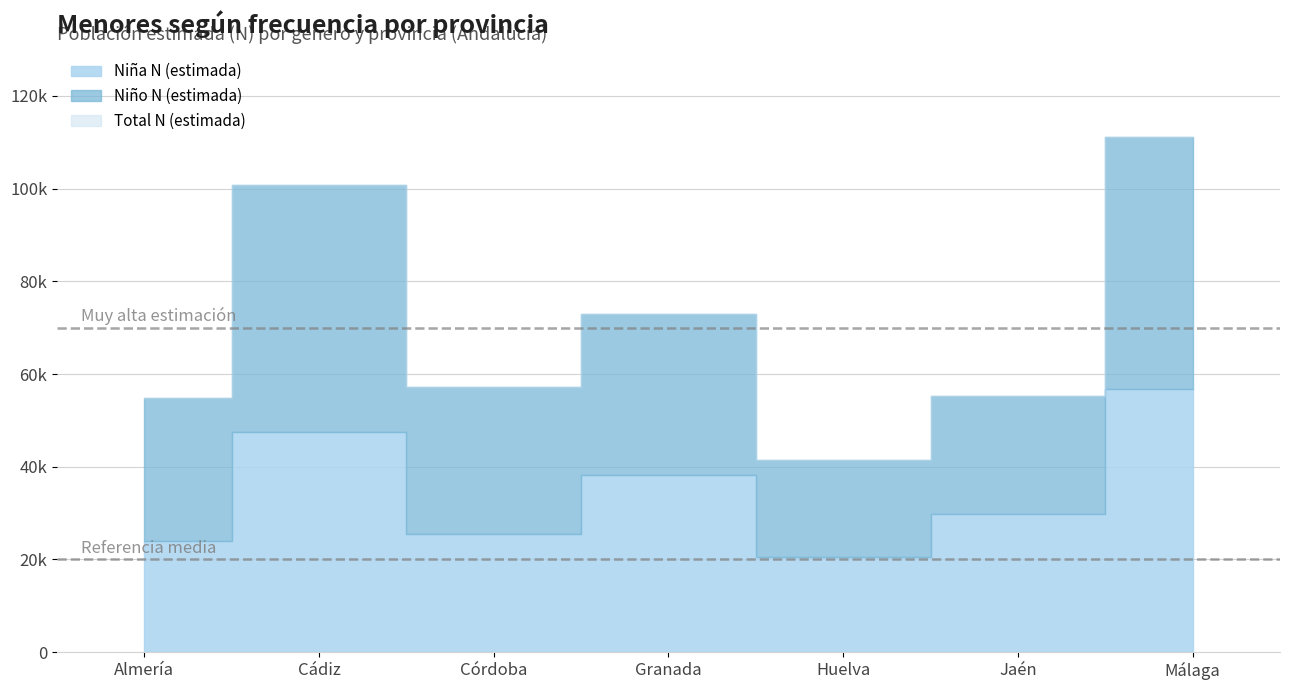

At which category is the sum across all series the highest?

Málaga